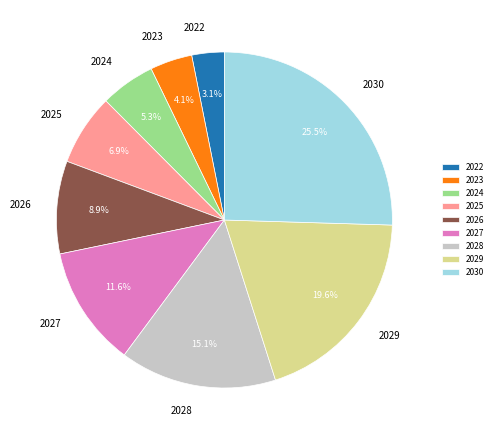

Count the number of slices in the pie.

9